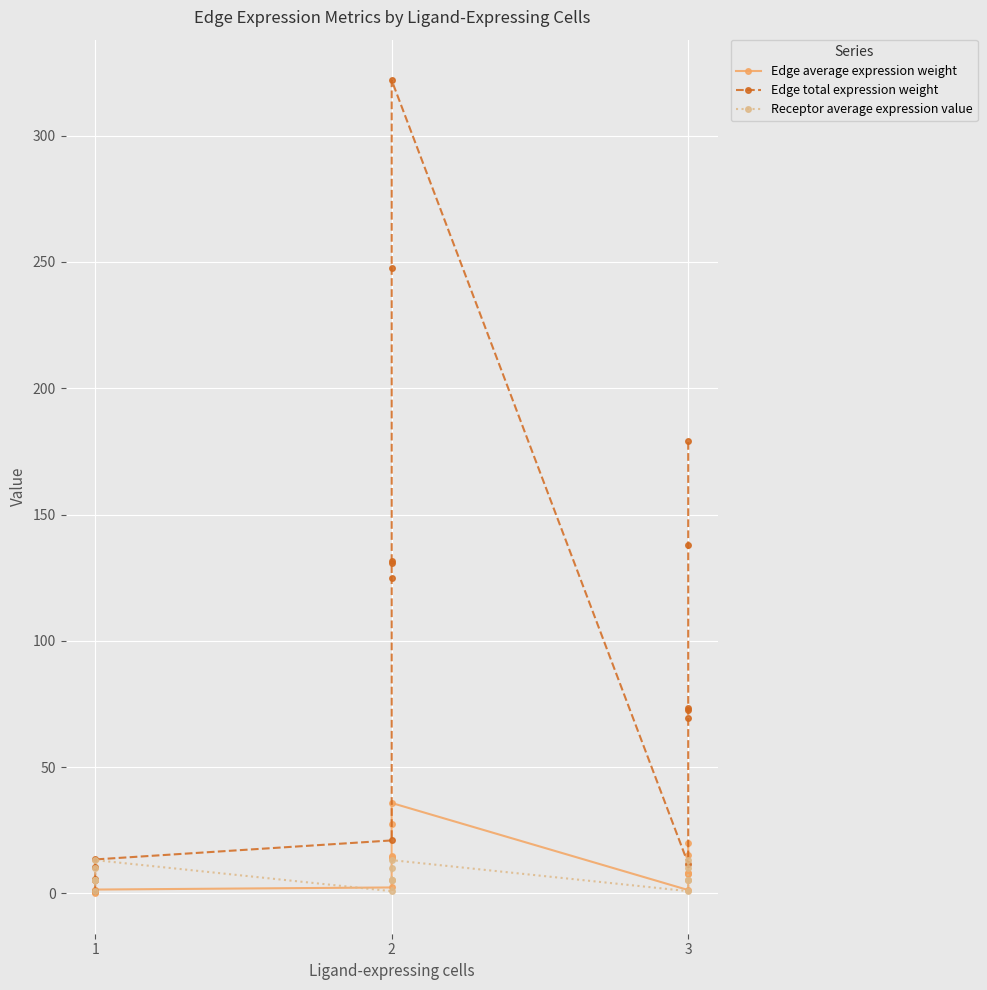

Which category has the lowest value in the Edge total expression weight series?

1